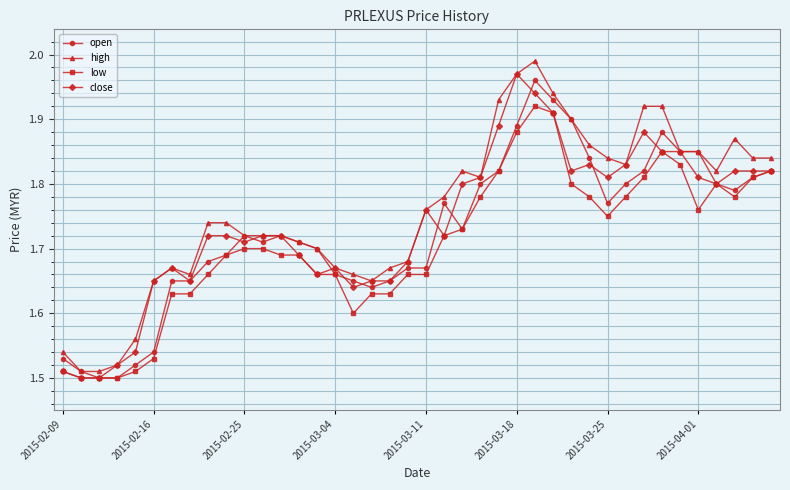

At how many categories does at least one series exceed 1?

40